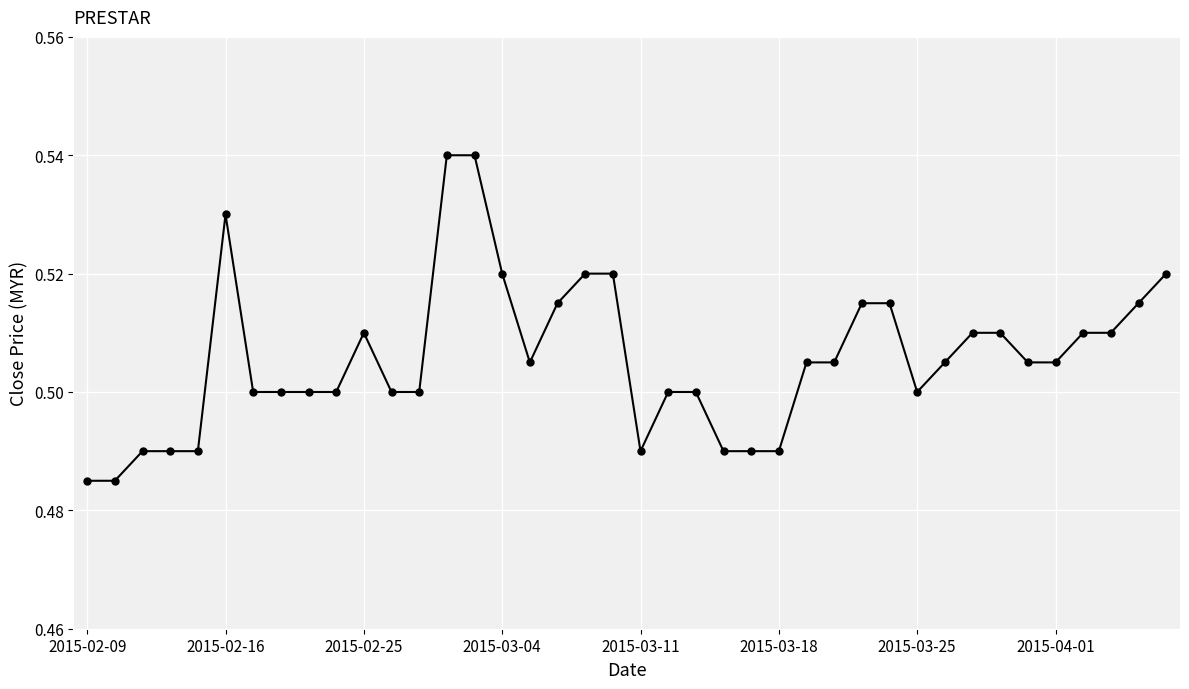

How many values are between 0 and 1?

40